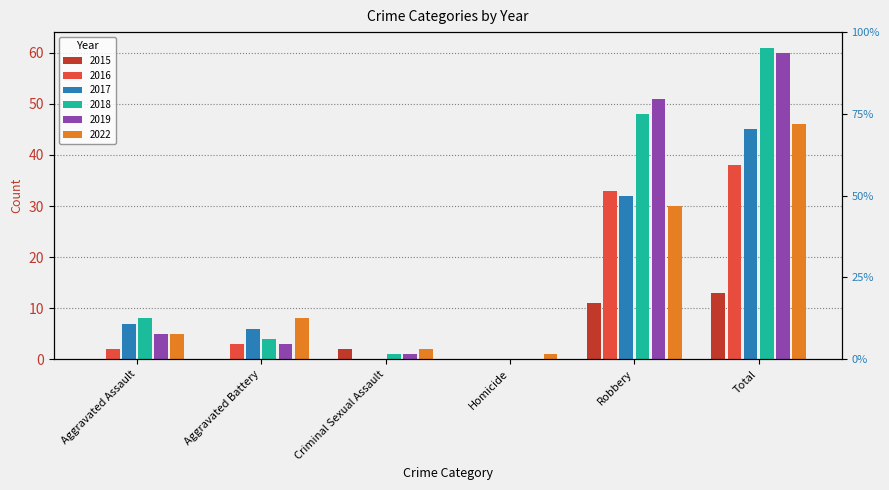

Reading right to left, what are all the values shown in this chart?

2015: 13	11	0	2	0	0
2016: 38	33	0	0	3	2
2017: 45	32	0	0	6	7
2018: 61	48	0	1	4	8
2019: 60	51	0	1	3	5
2022: 46	30	1	2	8	5